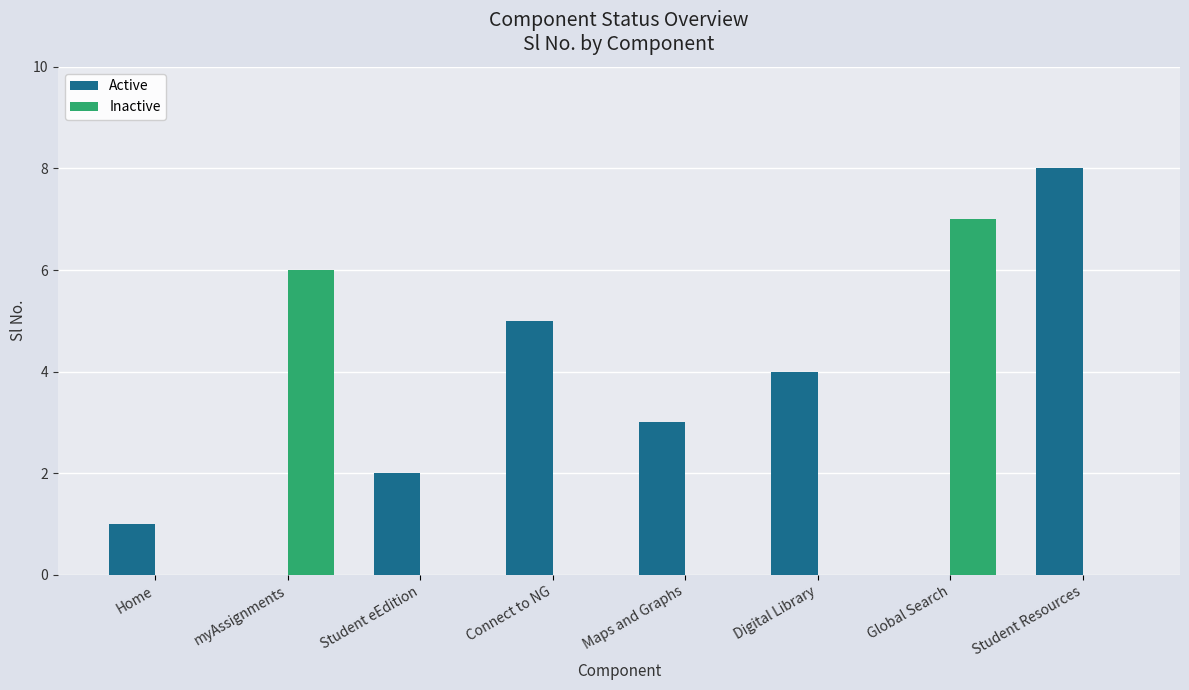

How many groups of bars are there?

8